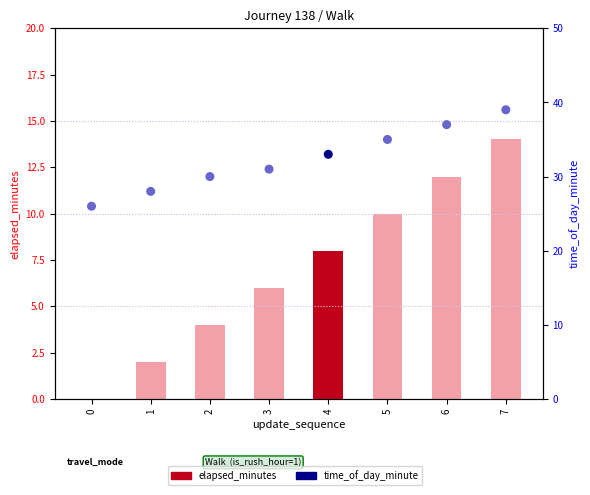

What is the total value across all series at 3?

37